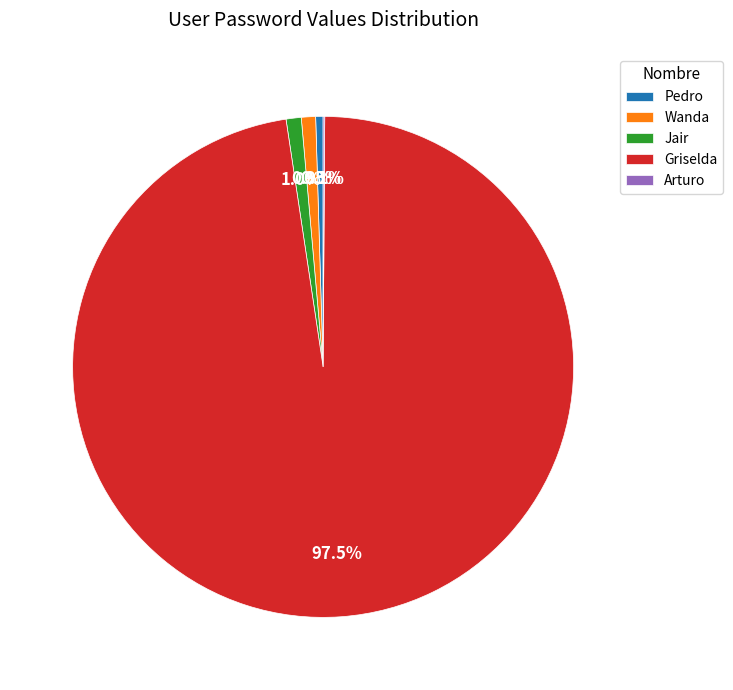

Which category has the biggest portion of the pie?

Griselda